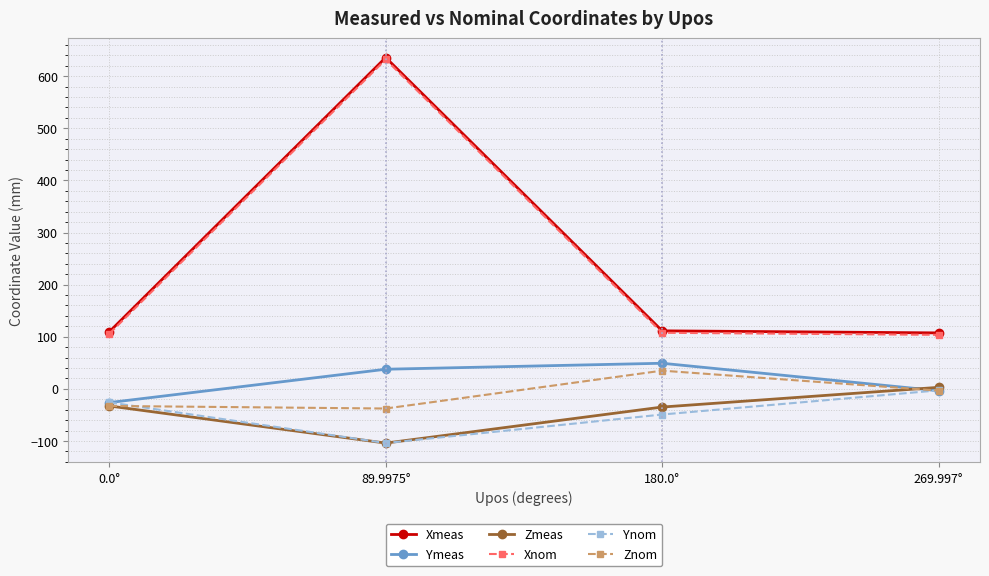

How many interior local valleys does the Zmeas series have?

1